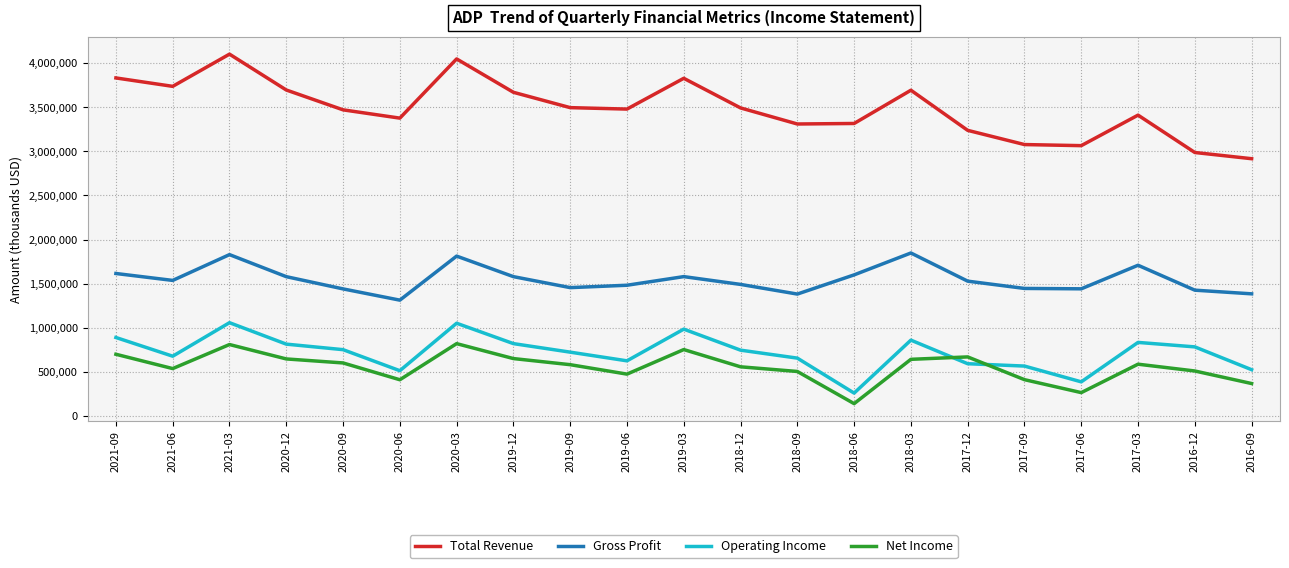

What is the total value across all series at 2018-09?

5855100